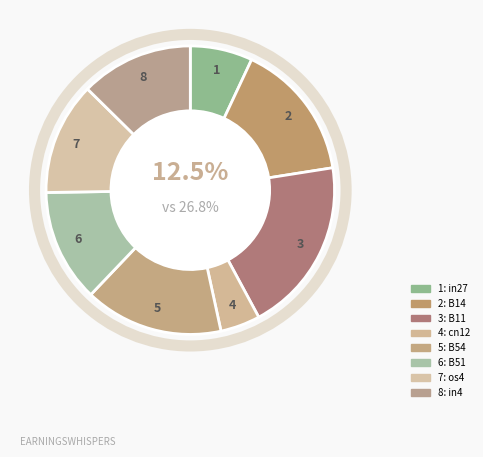

What portion of the pie excludes in4?

87.4%